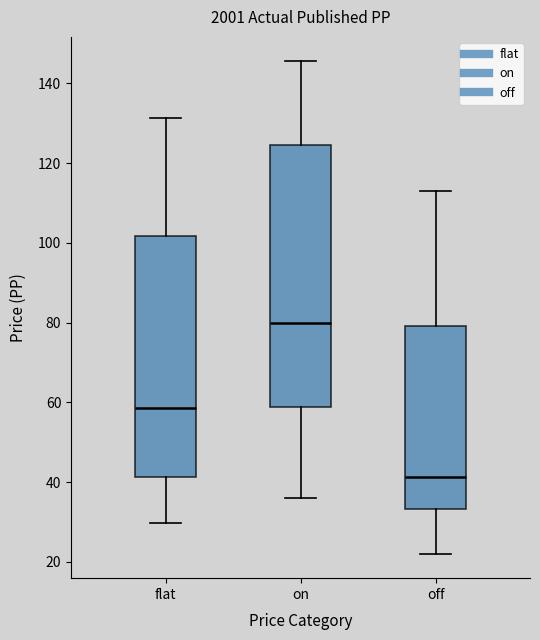

Which box has the lowest median line?

off